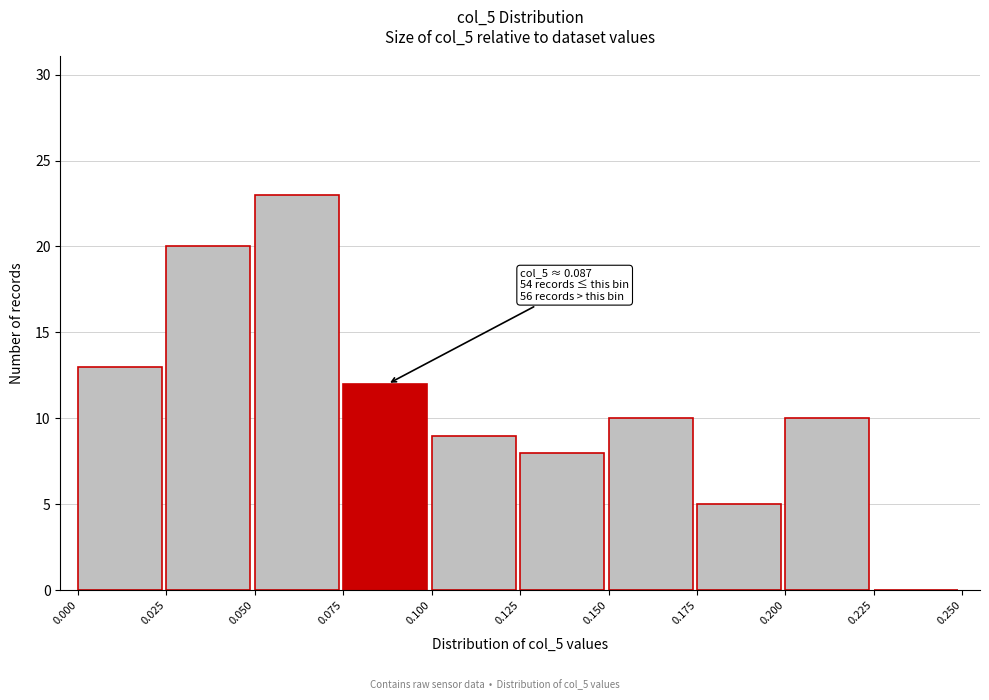

Over which range of the x-axis is the bar tallest?

0.050 to 0.075